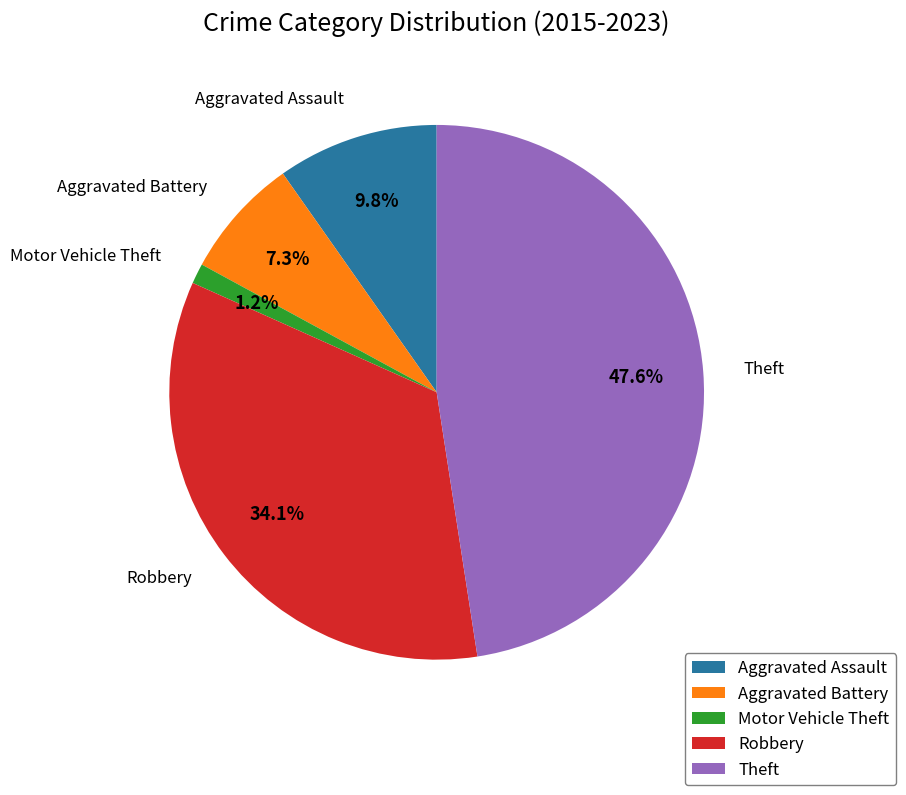

How many slices are in this pie chart?

5